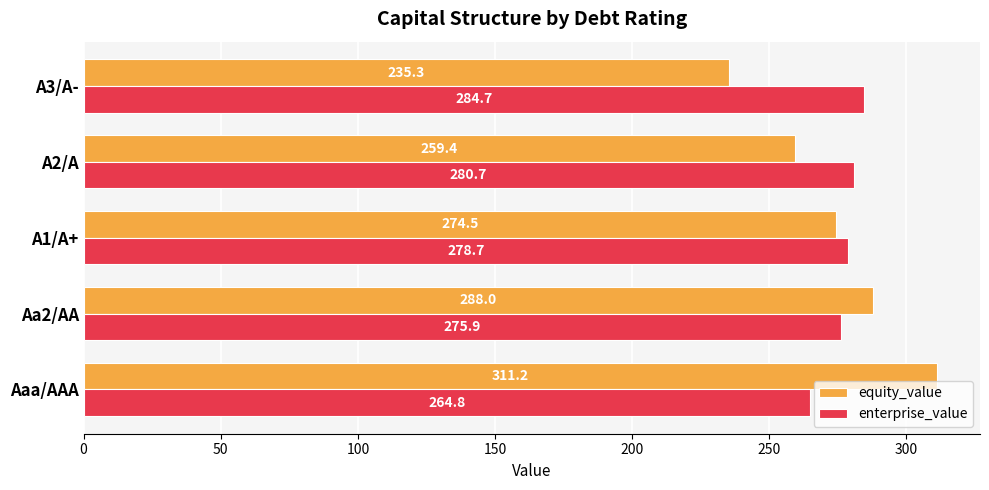

What value does the equity_value series have at A2/A?

259.4